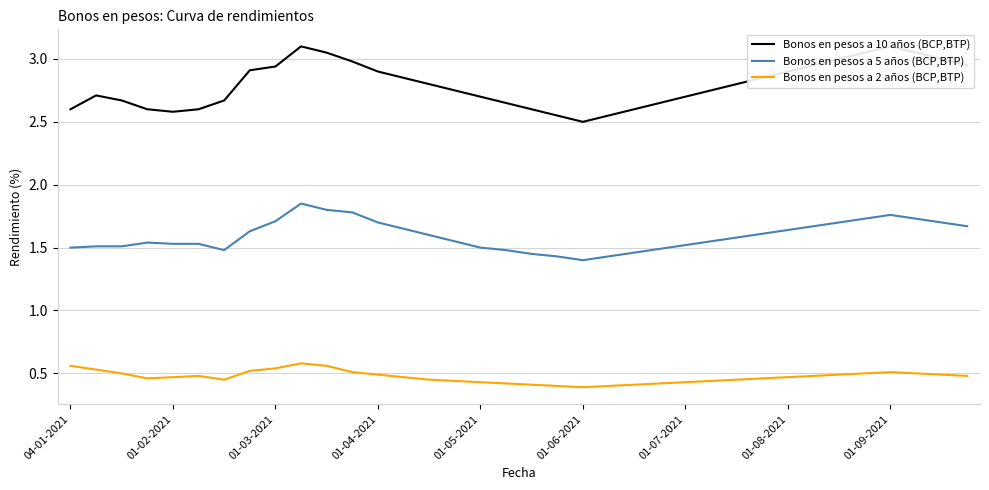

True or false: Bonos en pesos a 10 años (BCP,BTP) has a value of 3.8 at 14.

False